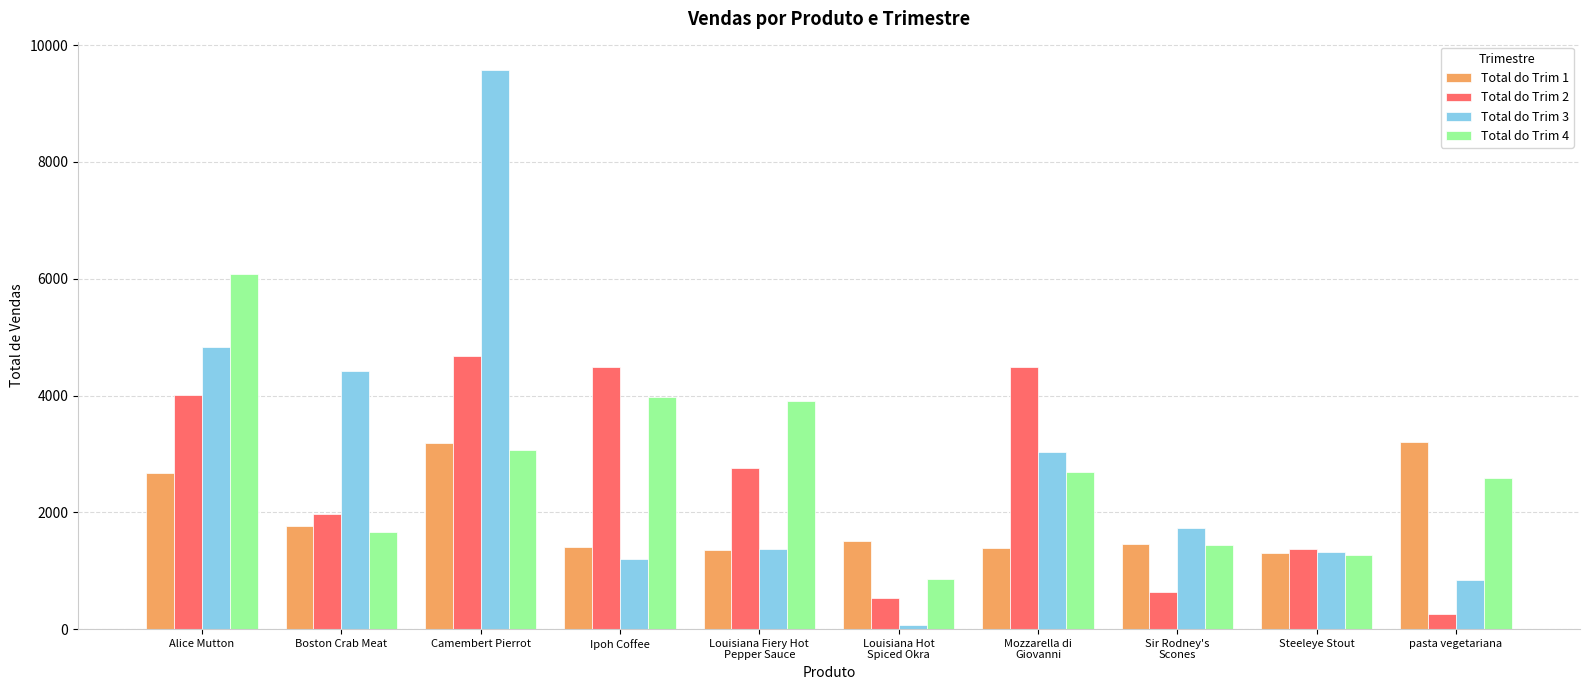

What is the sum of the Total do Trim 2 values at pasta vegetariana and Alice Mutton?

4276.5